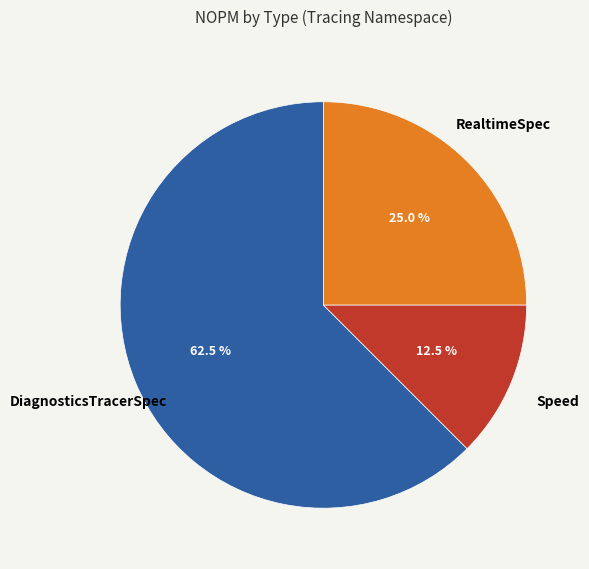

Rank the categories by value from lowest to highest.

Speed, RealtimeSpec, DiagnosticsTracerSpec